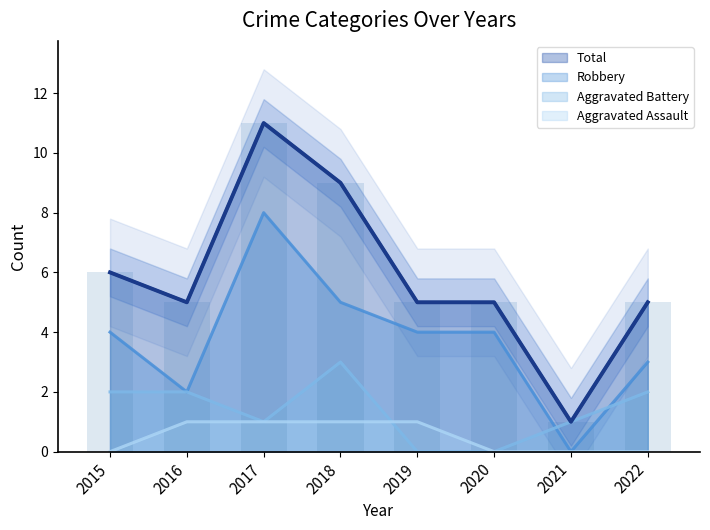

What is the difference between the maximum and second lowest values in the Total series?

6